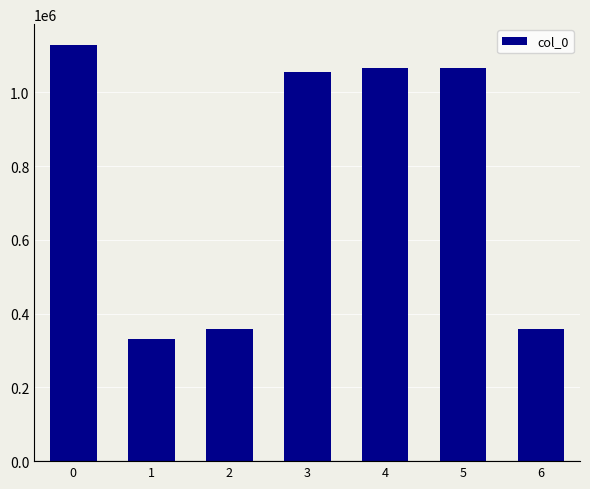

At which label is the value closest to 729263?

3